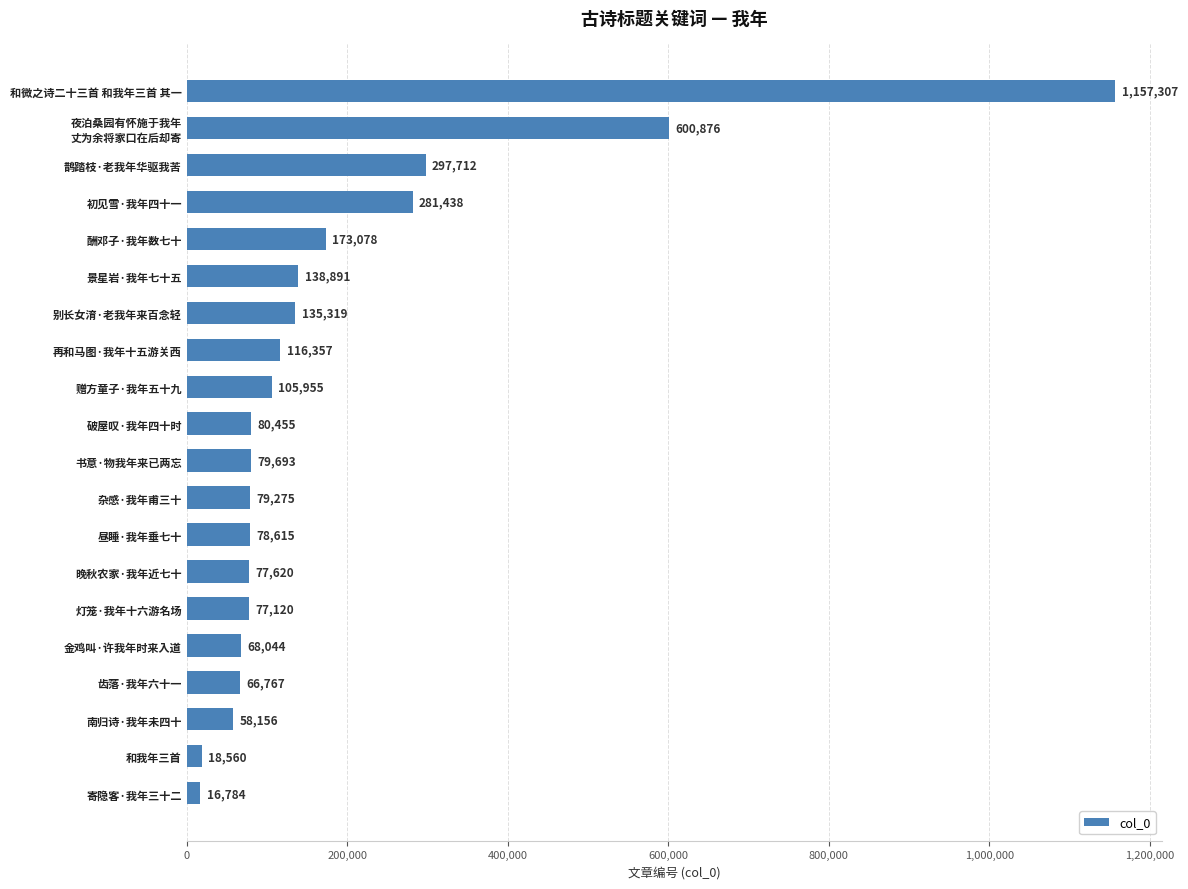

What is the label of the 5th bar from the top?

酬邓子·我年数七十